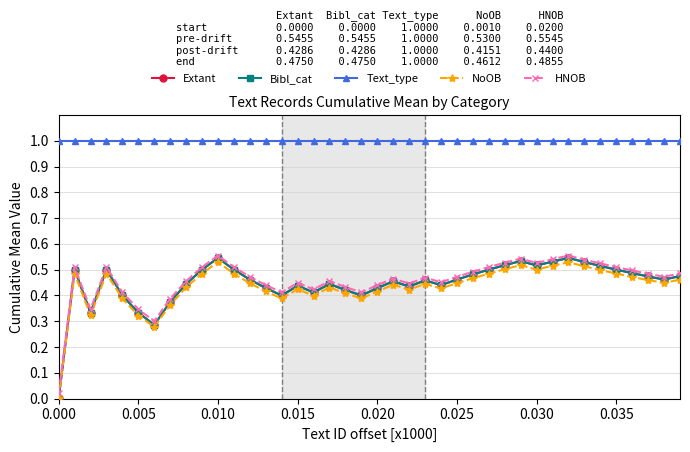

Is this an area chart (filled region under the line)?

No